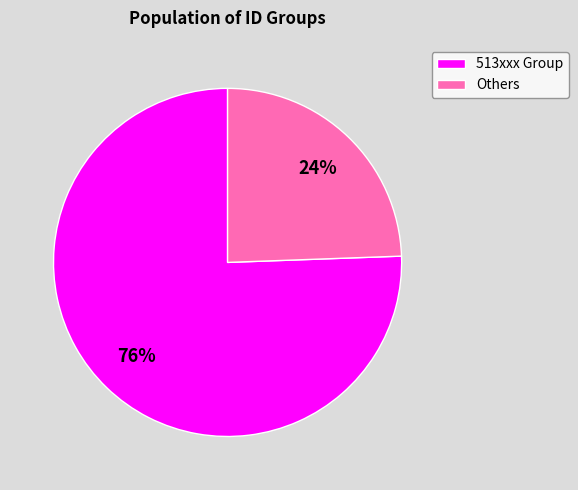

Is there any slice that represents more than half of the pie?

Yes